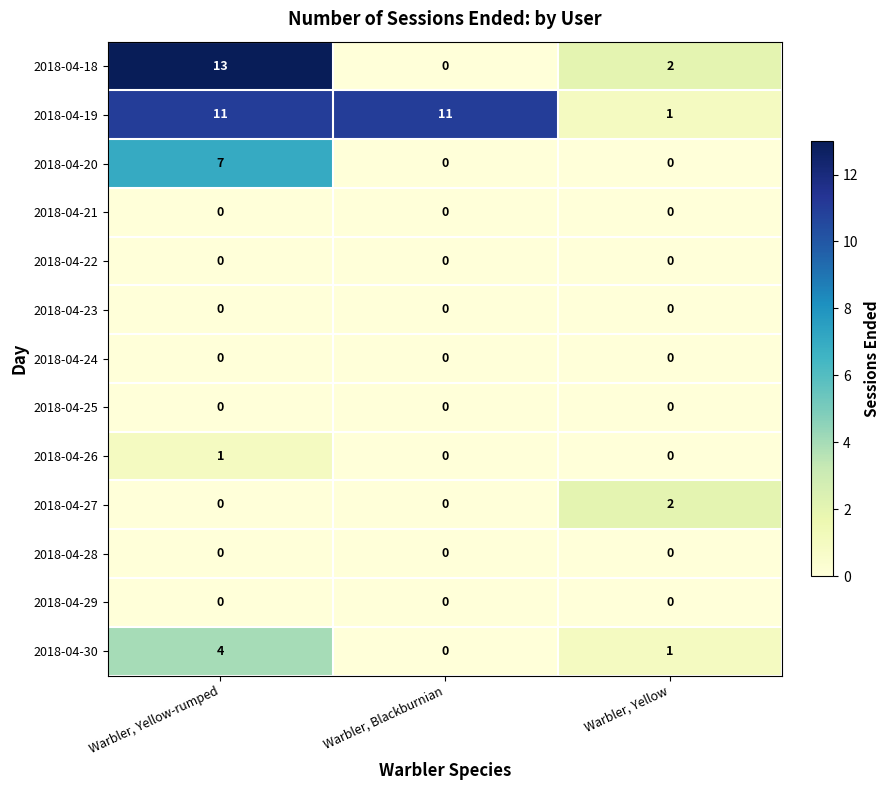

What value does the 2018-04-18 series have at Warbler, Yellow-rumped, to the nearest 5?

15